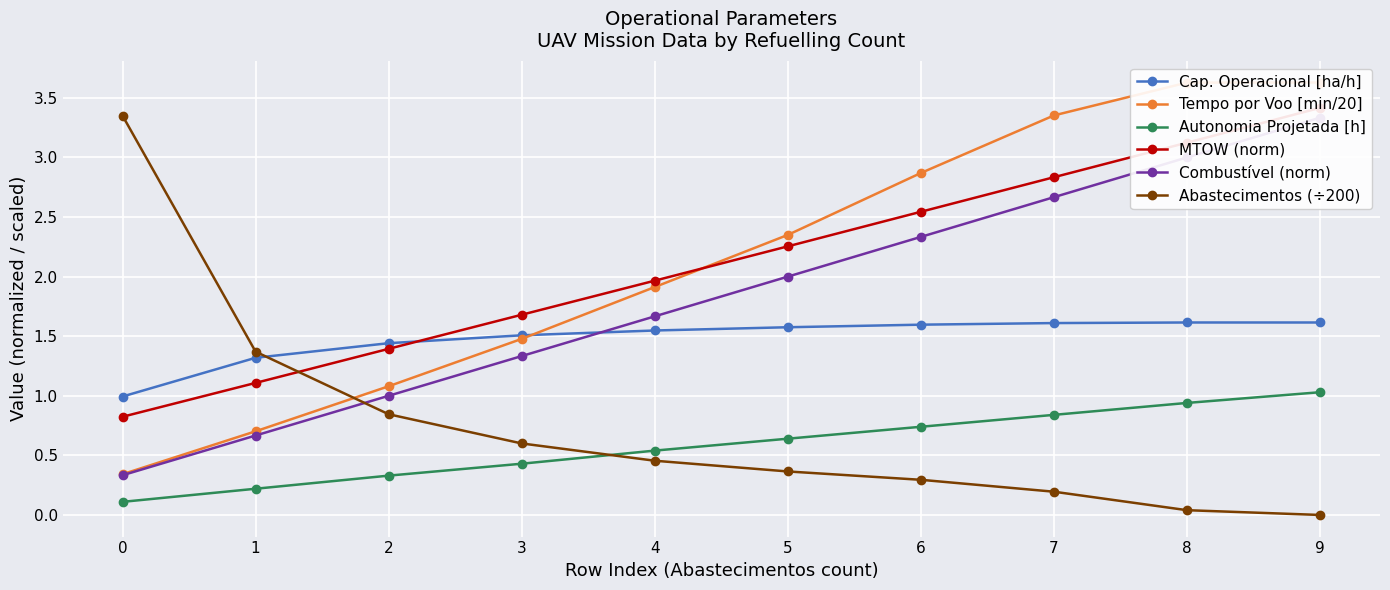

Is it true that Combustível (norm) equals 1.7 at 4?

True